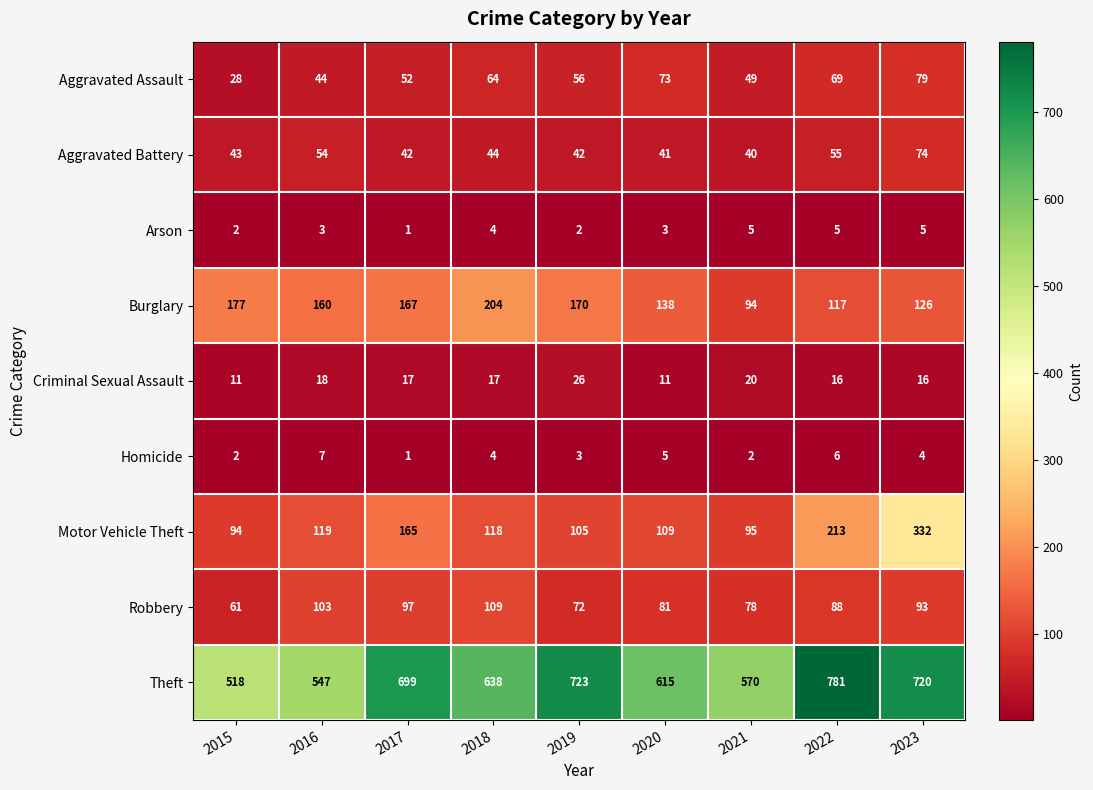

At 2020, list the series in order from smallest to largest.

Arson, Homicide, Criminal Sexual Assault, Aggravated Battery, Aggravated Assault, Robbery, Motor Vehicle Theft, Burglary, Theft